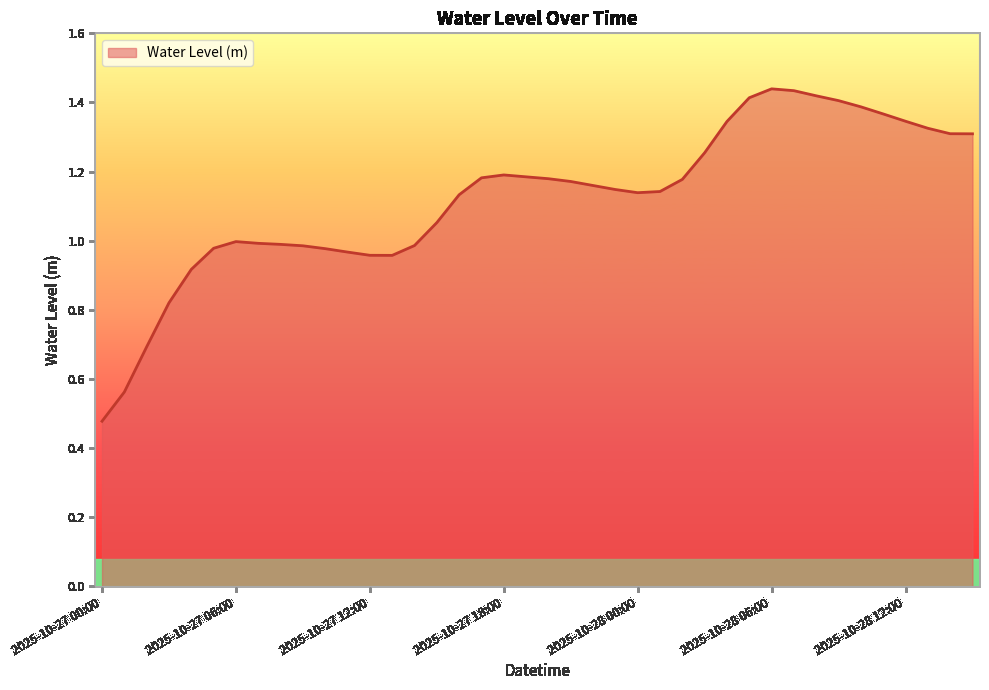

Does the chart have visible grid lines?

No